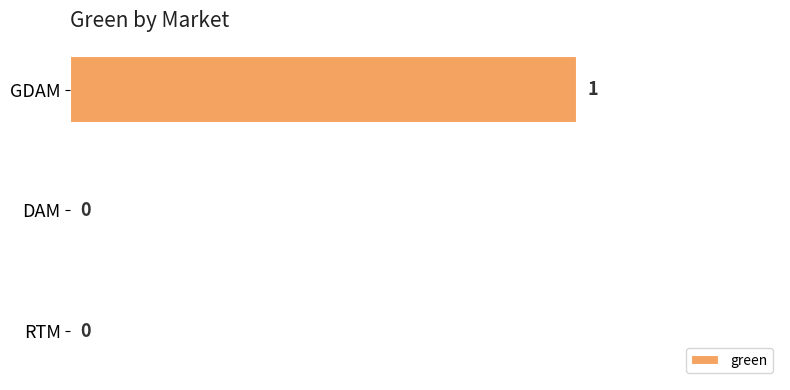

How many values are between 0 and 1?

3